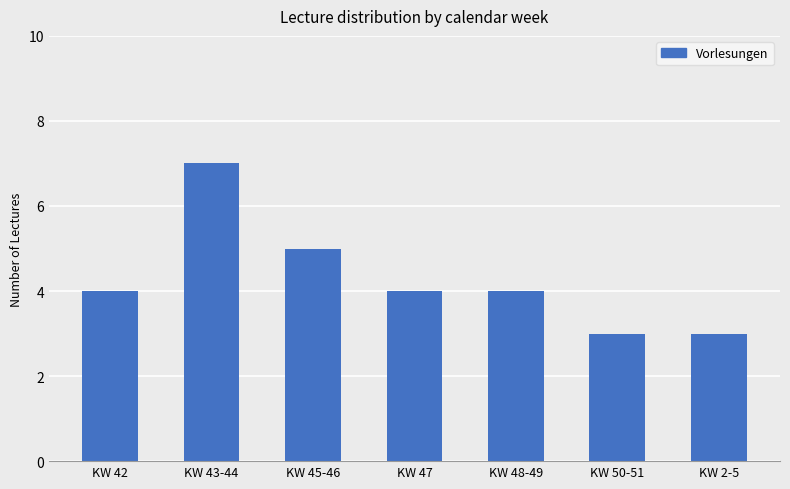

What value does the data have at KW 50-51?

3